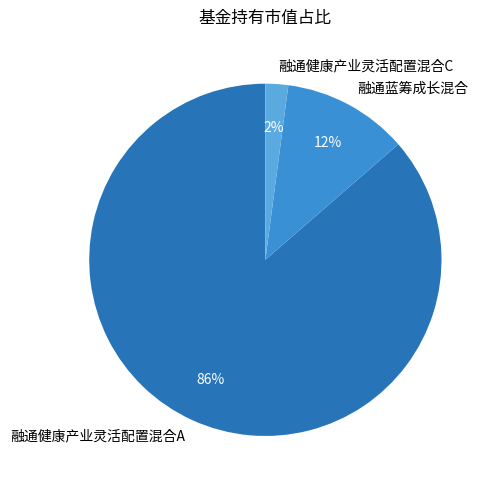

Is the sum of 融通健康产业灵活配置混合C and 融通健康产业灵活配置混合A greater than half?

Yes